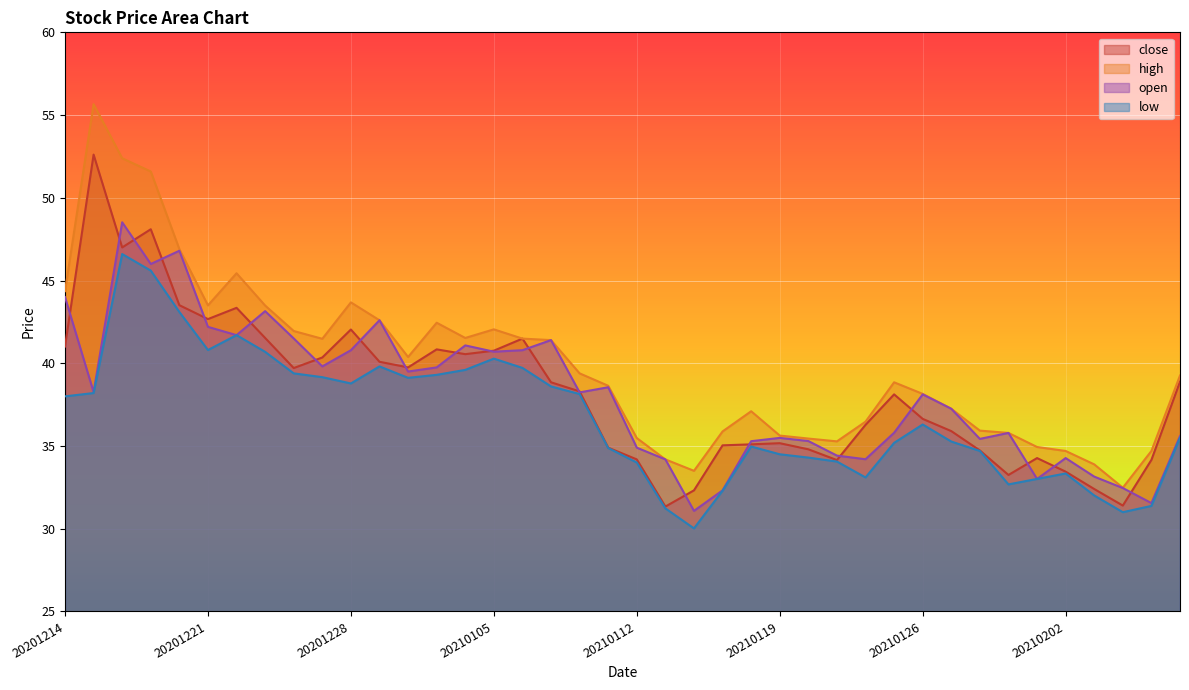

In close, how many points are lower than both neighbors (excluding endpoints)?

9